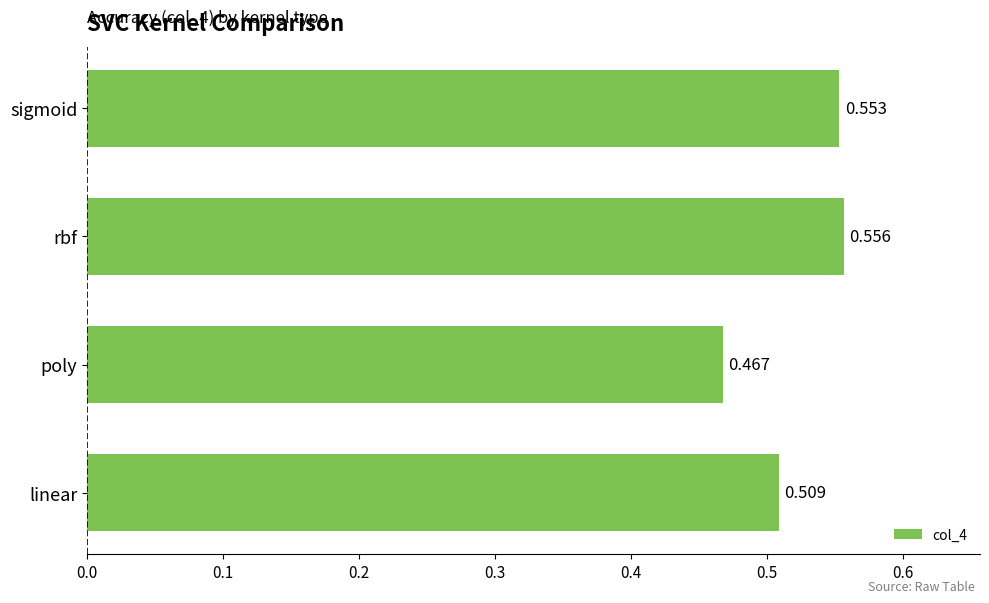

How many bars are there in total?

4